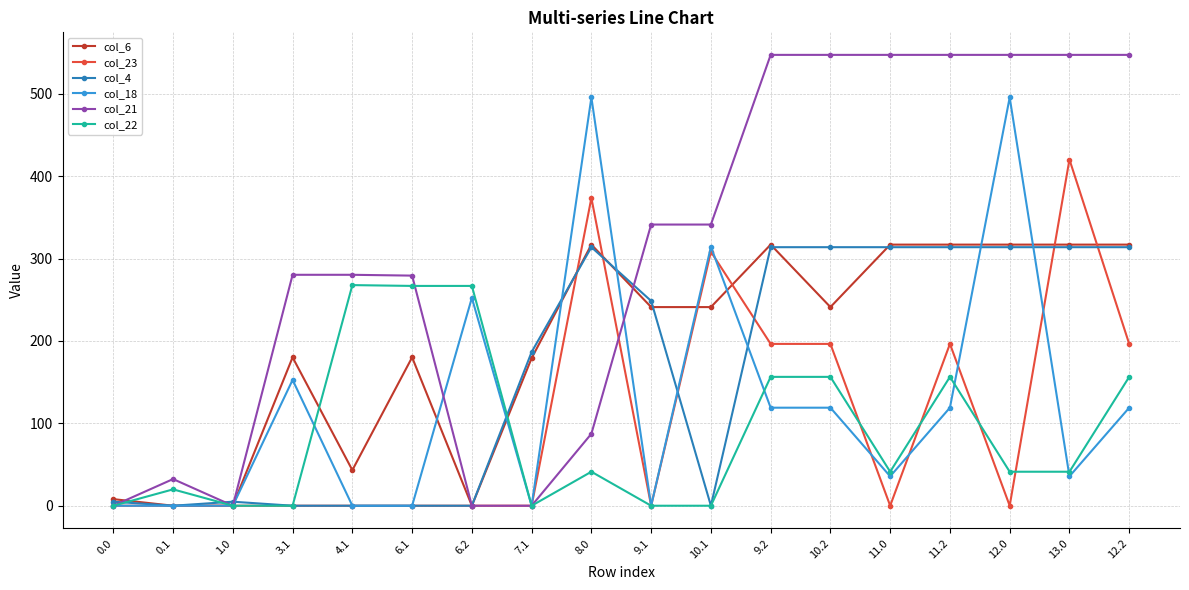

True or false: col_6 and col_22 cross at least once.

True